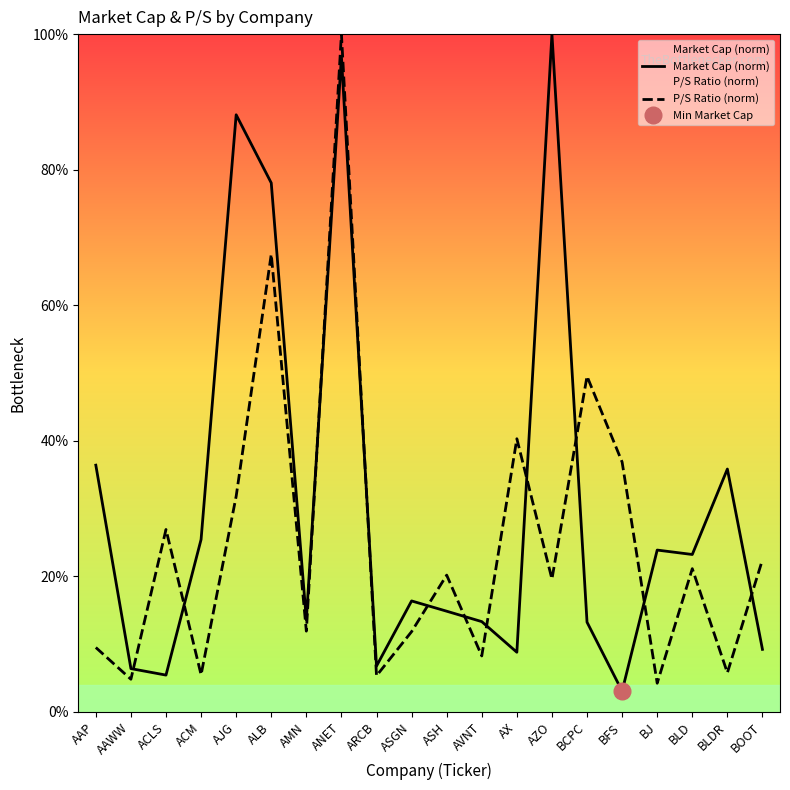

List the series in order of their peak value, lowest first.

market_cap, ps